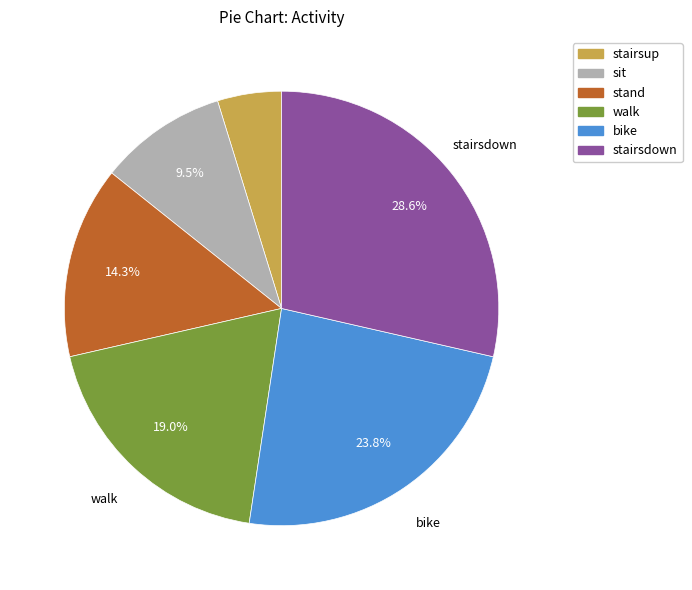

Does sit account for over 50% of the chart?

No